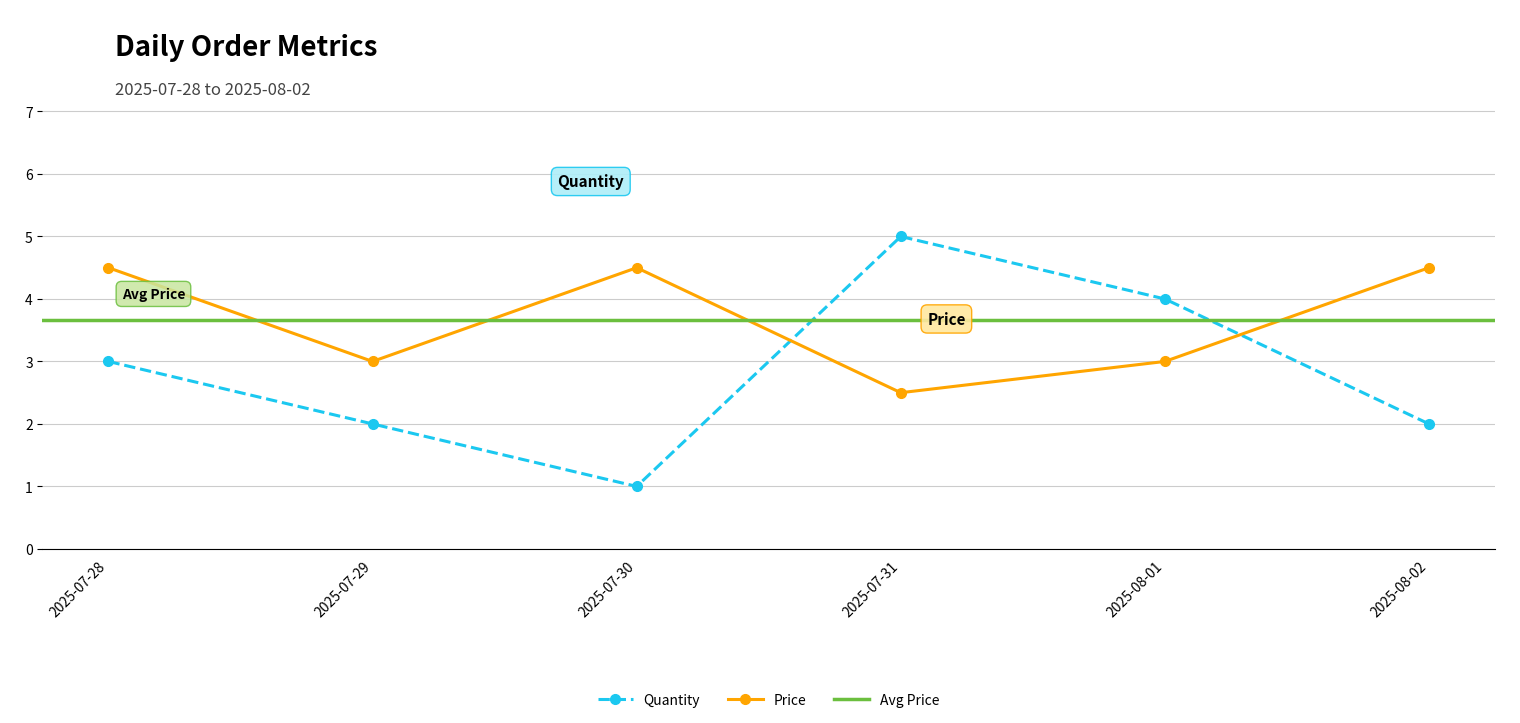

How many values in the Quantity series exceed 3?

2